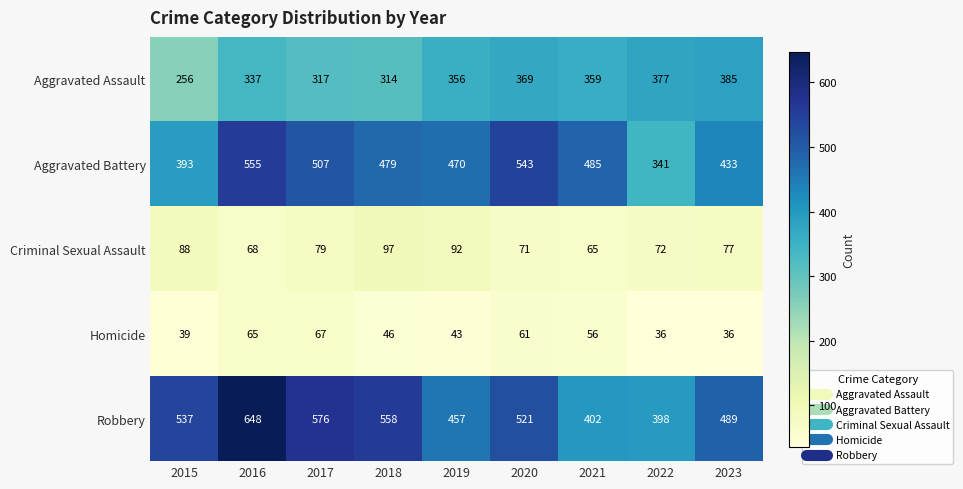

Rank the series by their maximum value, from highest to lowest.

Robbery, Aggravated Battery, Aggravated Assault, Criminal Sexual Assault, Homicide